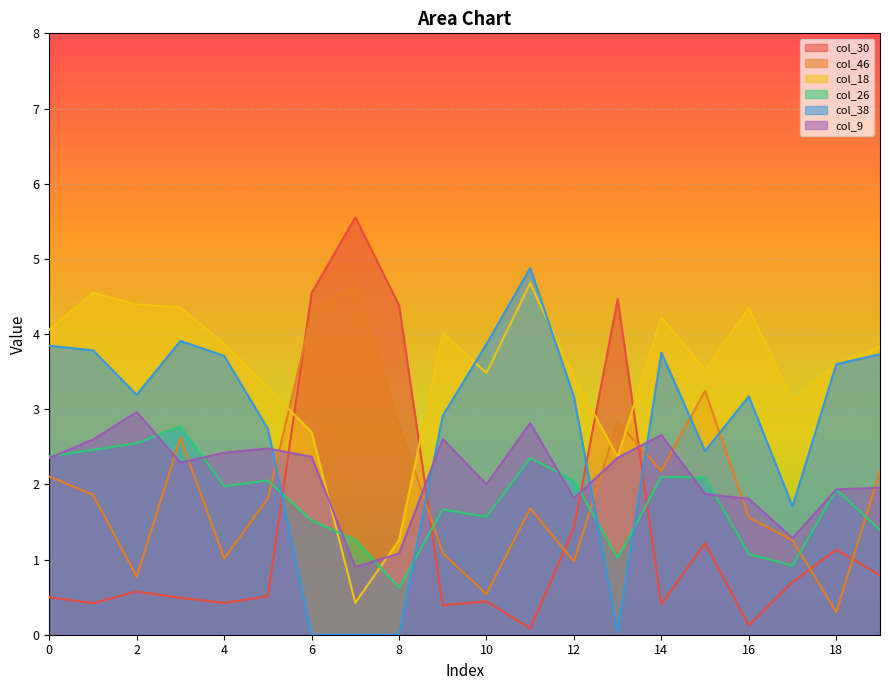

List the labels in order of col_46 value, largest first.

7, 6, 15, 13, 8, 3, 14, 19, 0, 1, 5, 11, 16, 17, 9, 4, 12, 2, 10, 18